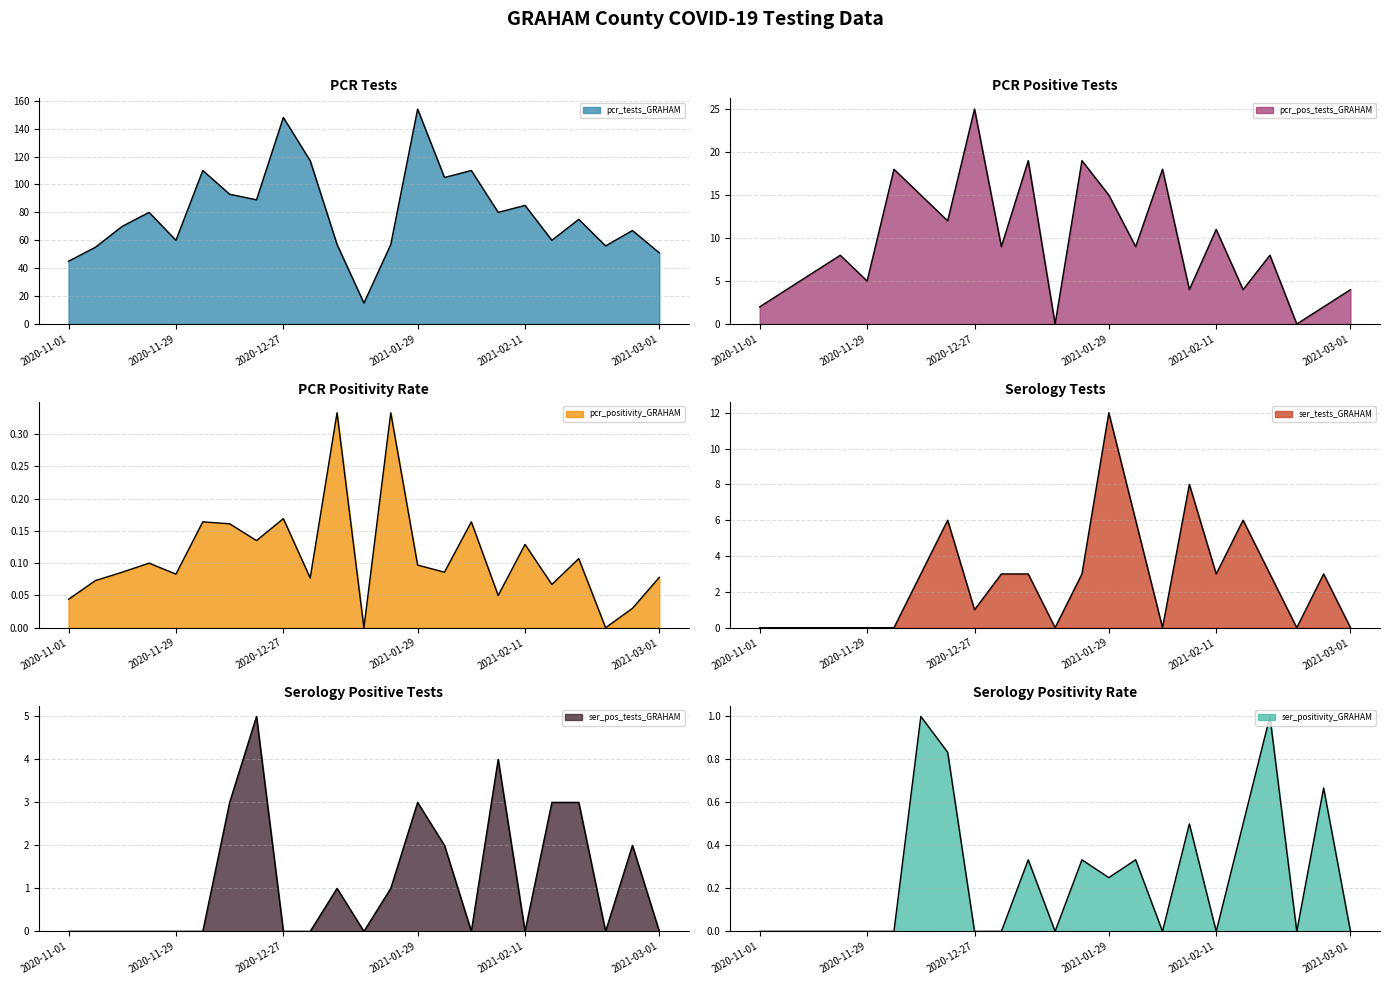

Where is the first local minimum for ser_positivity_GRAHAM?

2021-01-17